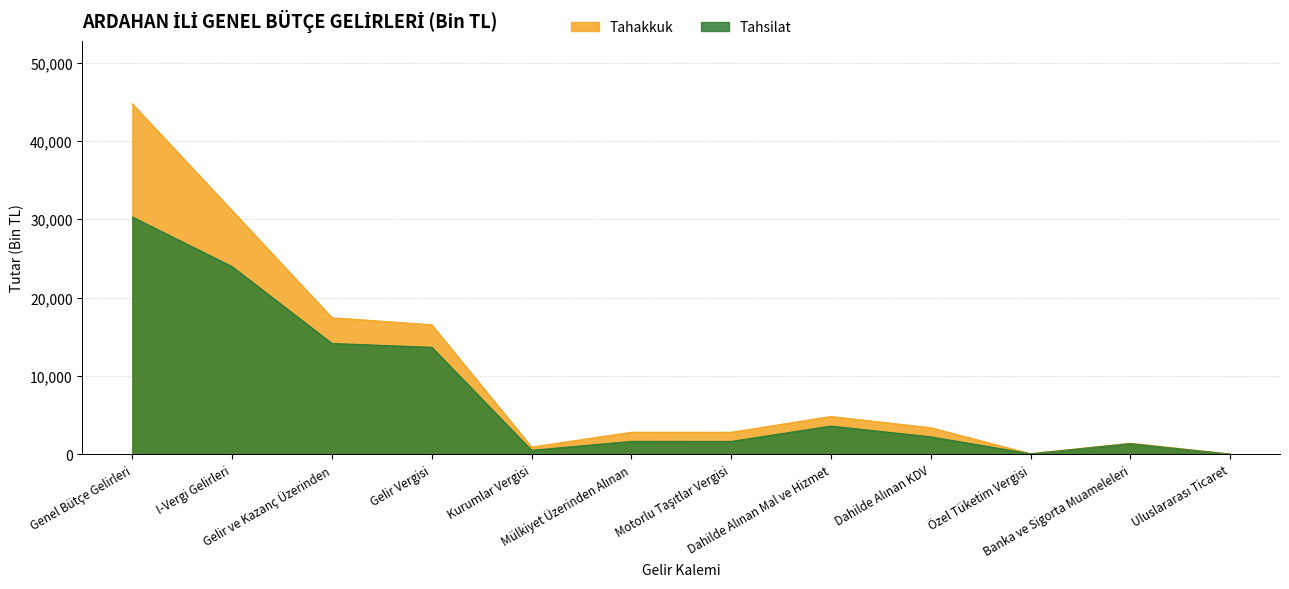

Which series has the widest spread of values?

Tahakkuk